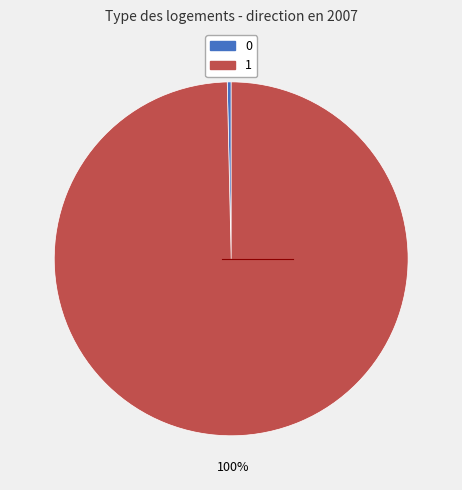

Which category has the biggest portion of the pie?

1